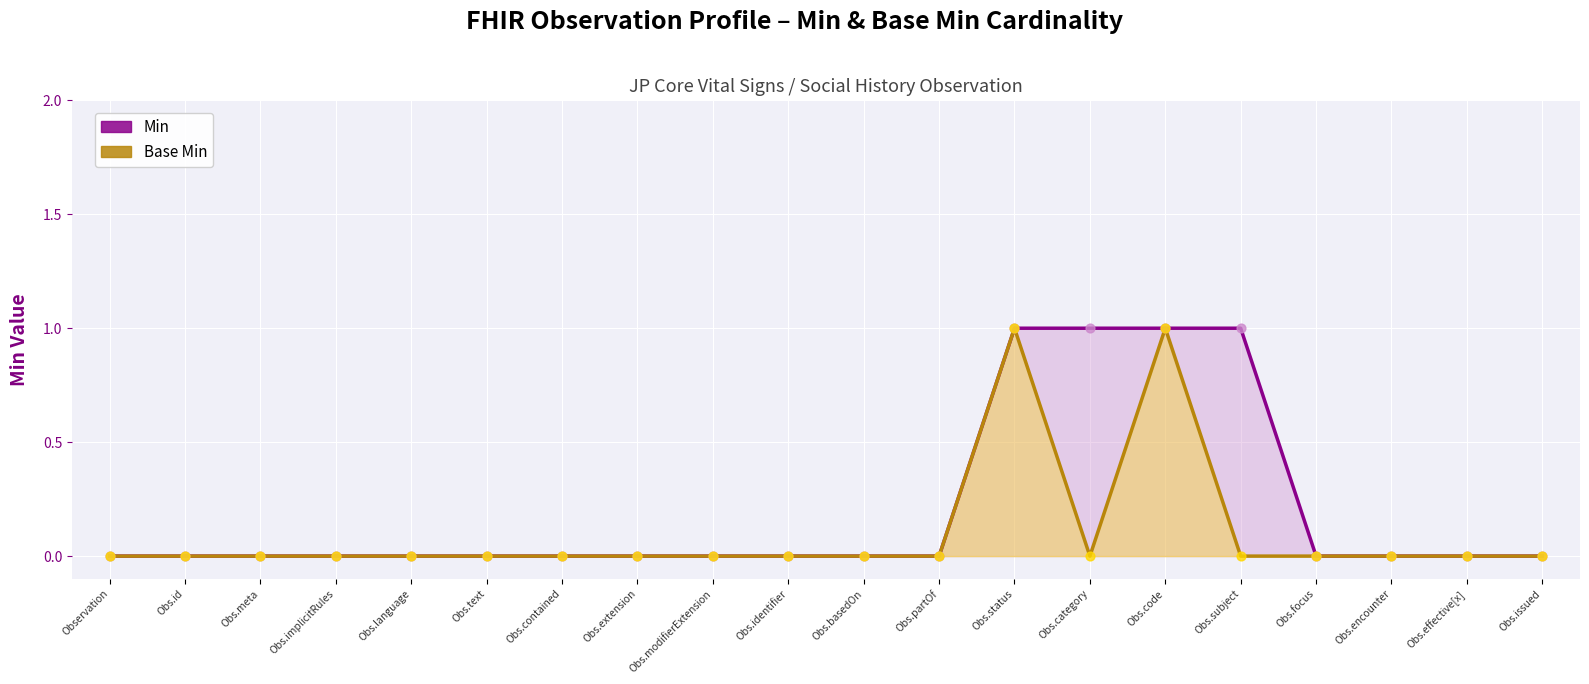

What is the total value across all series at Obs.status?

2